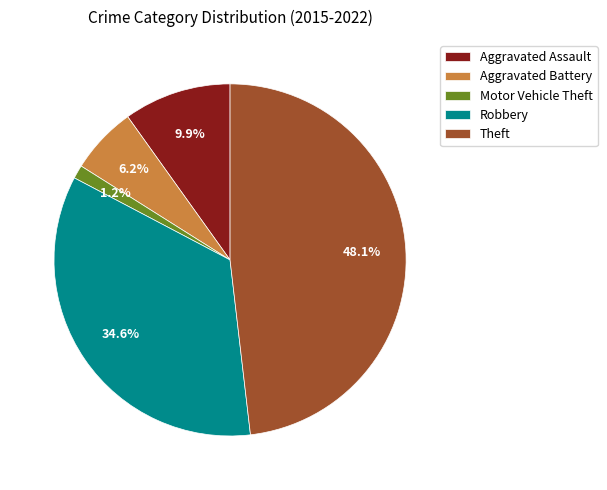

Is Aggravated Battery the majority of the pie?

No